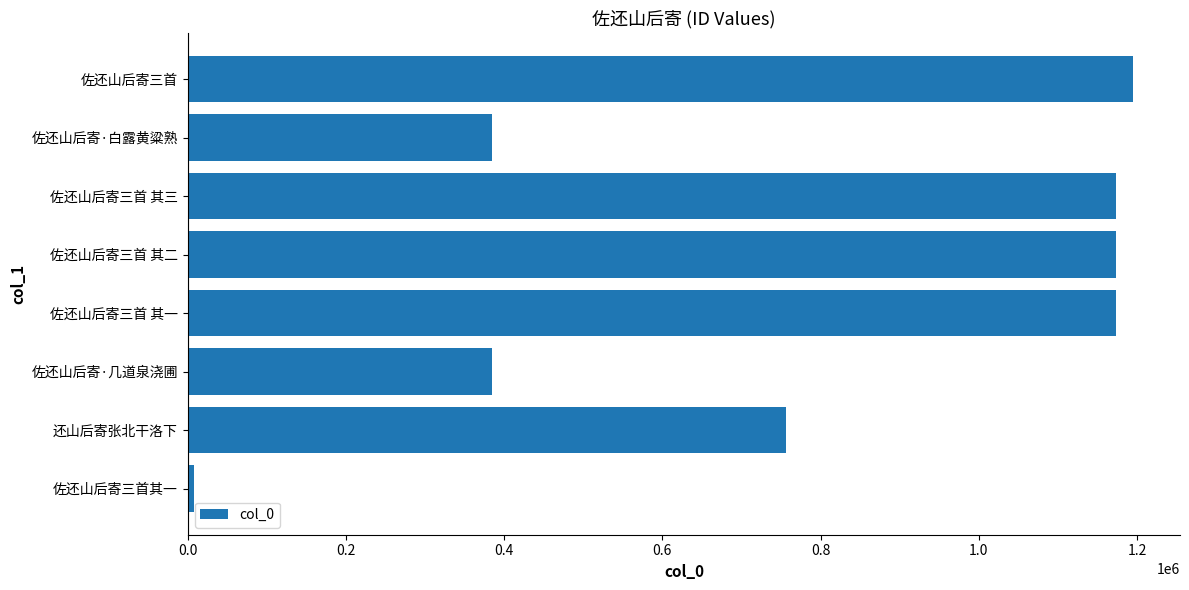

What is the ratio of the value at 佐还山后寄三首 其一 to the value at 佐还山后寄三首 其二?

1.0